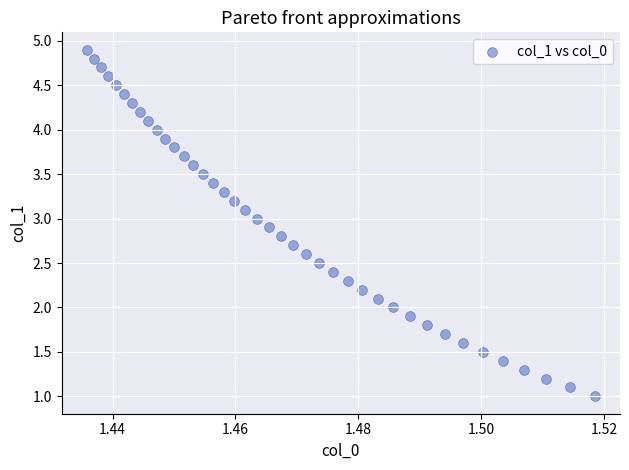

What is the range of Y values (max minus min)?

3.9